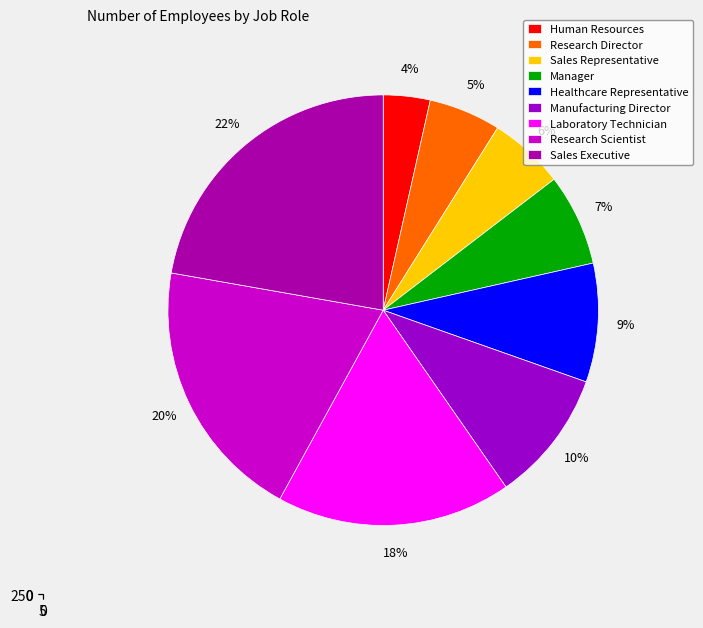

Which slice is the smallest?

Human Resources